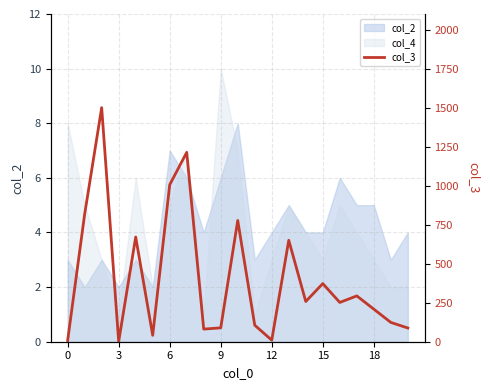

True or false: the data shows 89 at 9.

True